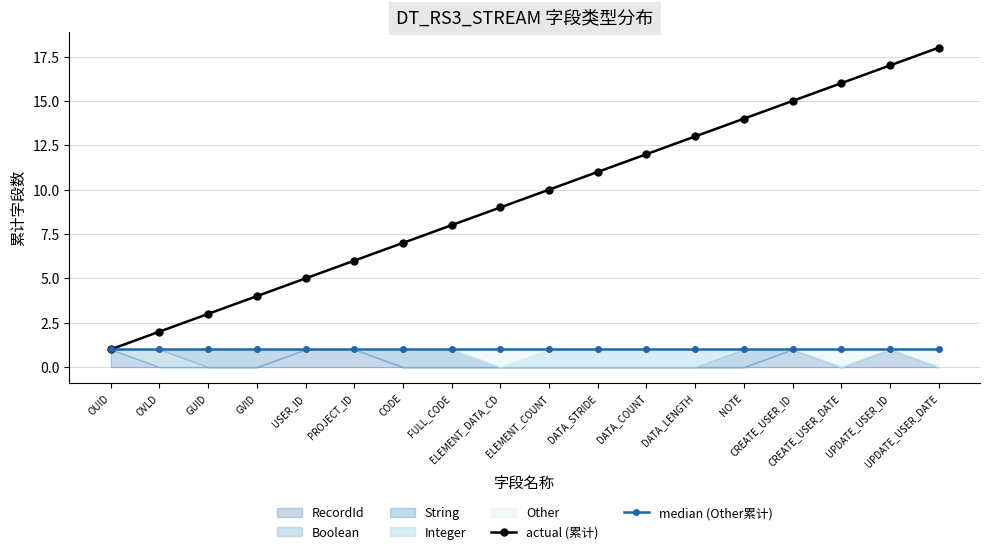

At how many categories does at least one series exceed 3?

15